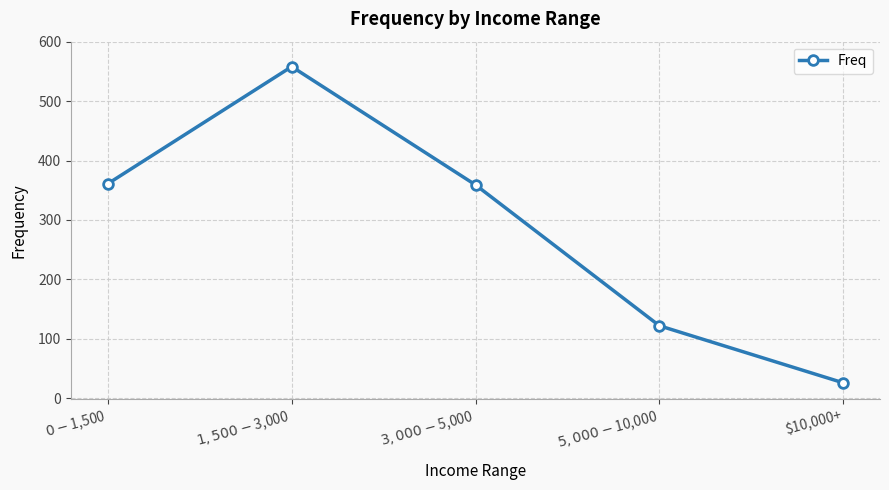

How many interior local peaks (higher than both neighbors) does the data have?

1